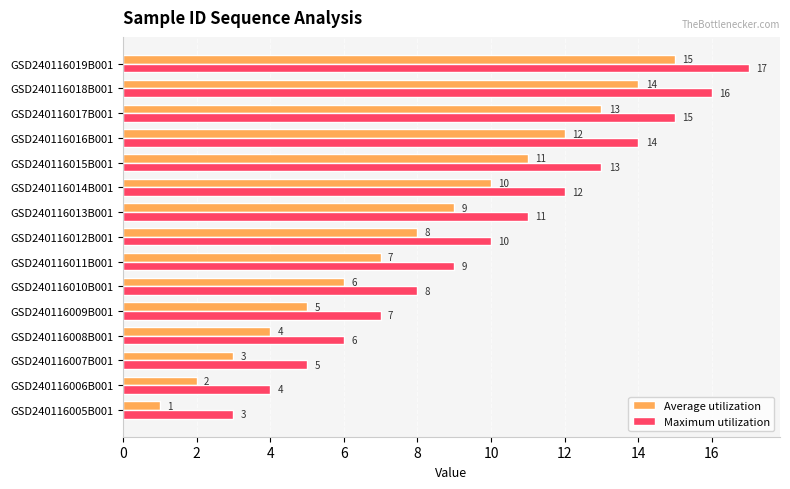

List the series in order of their overall mean, lowest first.

Average utilization, Maximum utilization